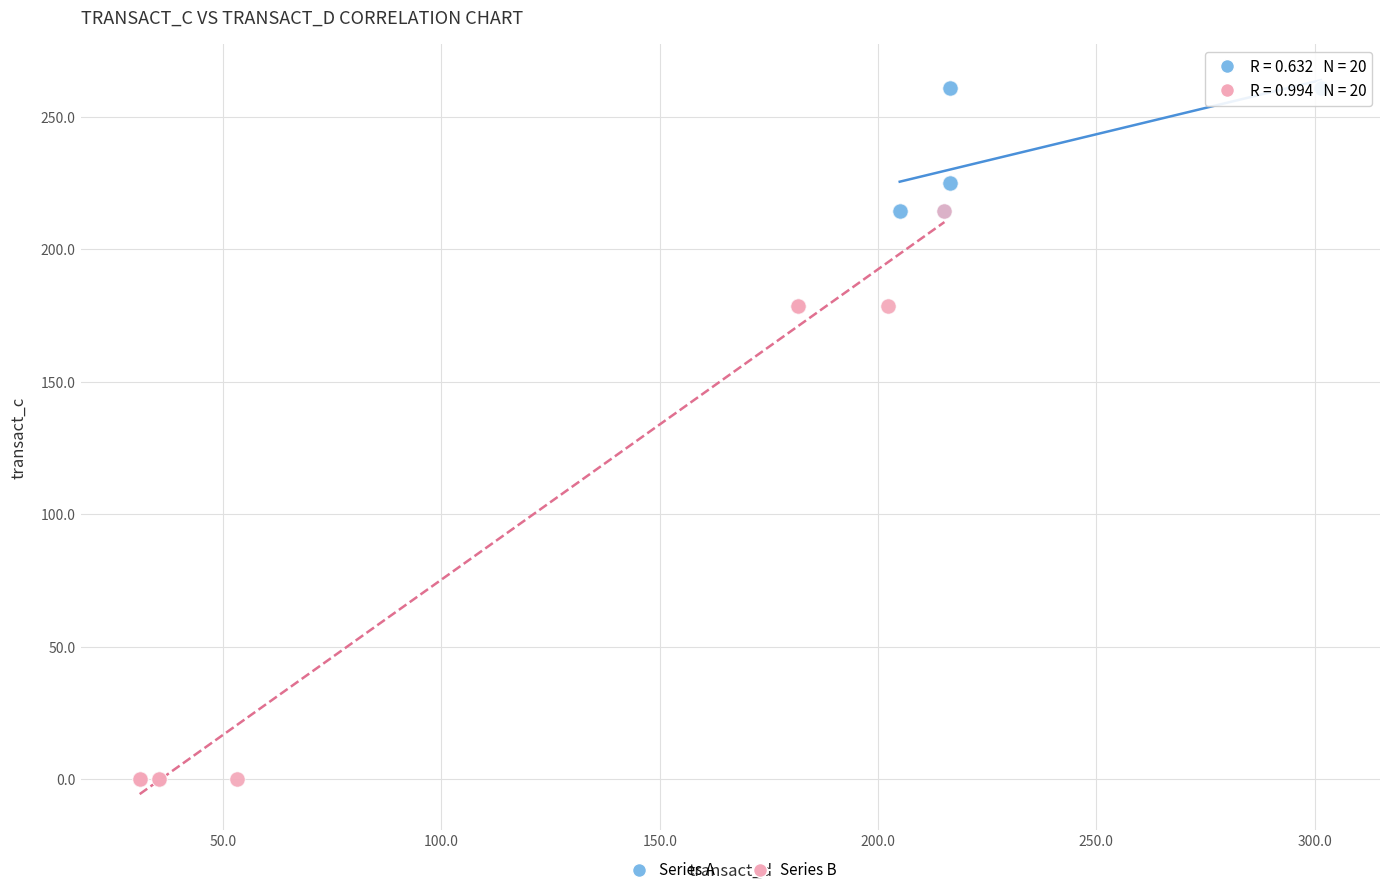

Which series reaches the minimum Y coordinate?

Series B